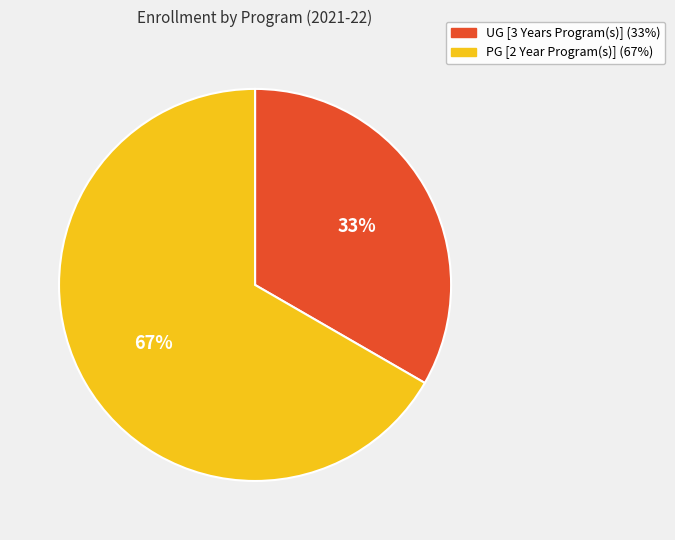

Does any single category account for the majority?

Yes